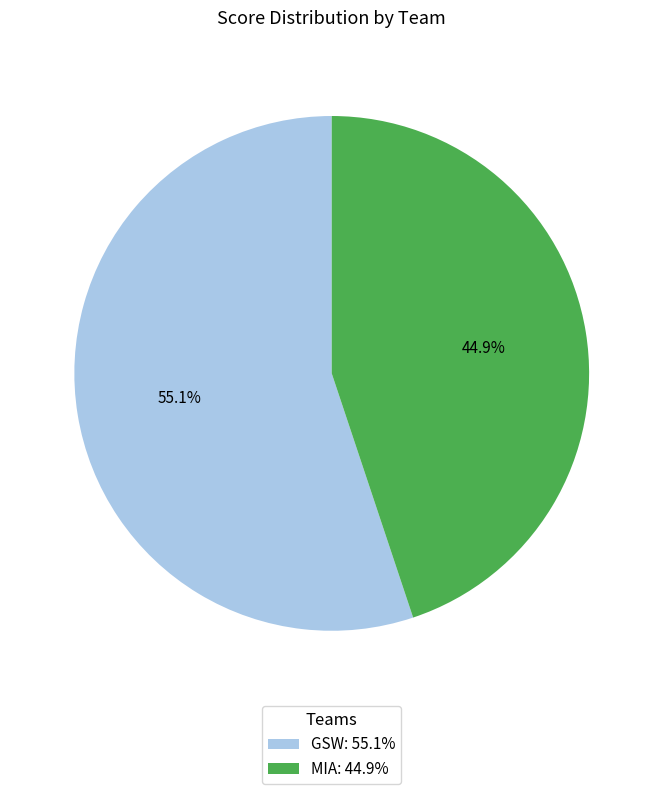

Which category has the smallest portion of the pie?

MIA